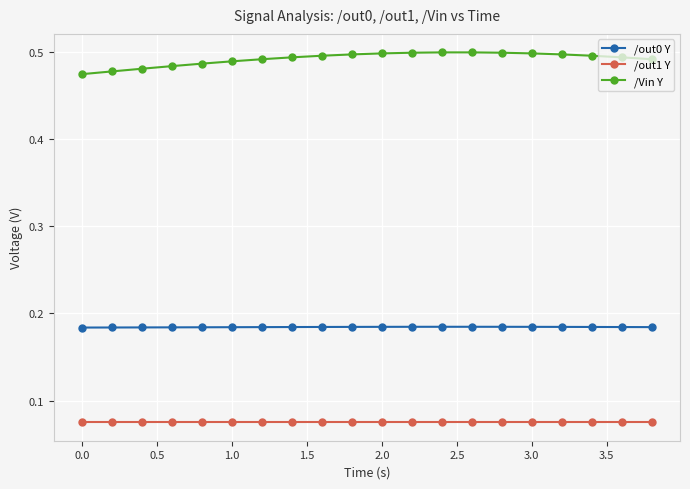

At how many categories does at least one series exceed 0?

20